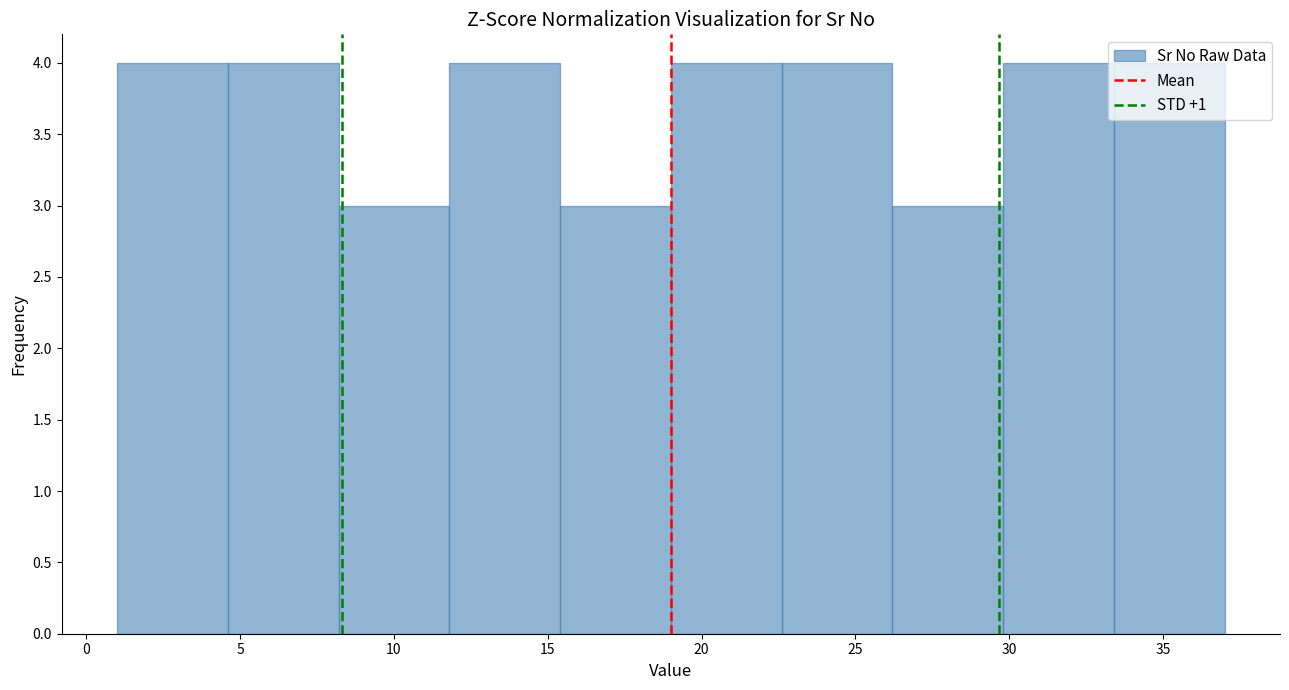

Reading left to right, list every bar in this chart as the range it spans on the x-axis followed by its height. Neither the bar edges nor the heights are printed on the chart, so give them approximately, as read against the axes.

1.0 to 4.6: 4
4.6 to 8.2: 4
8.2 to 11.8: 3
11.8 to 15.4: 4
15.4 to 19.0: 3
19.0 to 22.6: 4
22.6 to 26.2: 4
26.2 to 29.8: 3
29.8 to 33.4: 4
33.4 to 37.0: 4